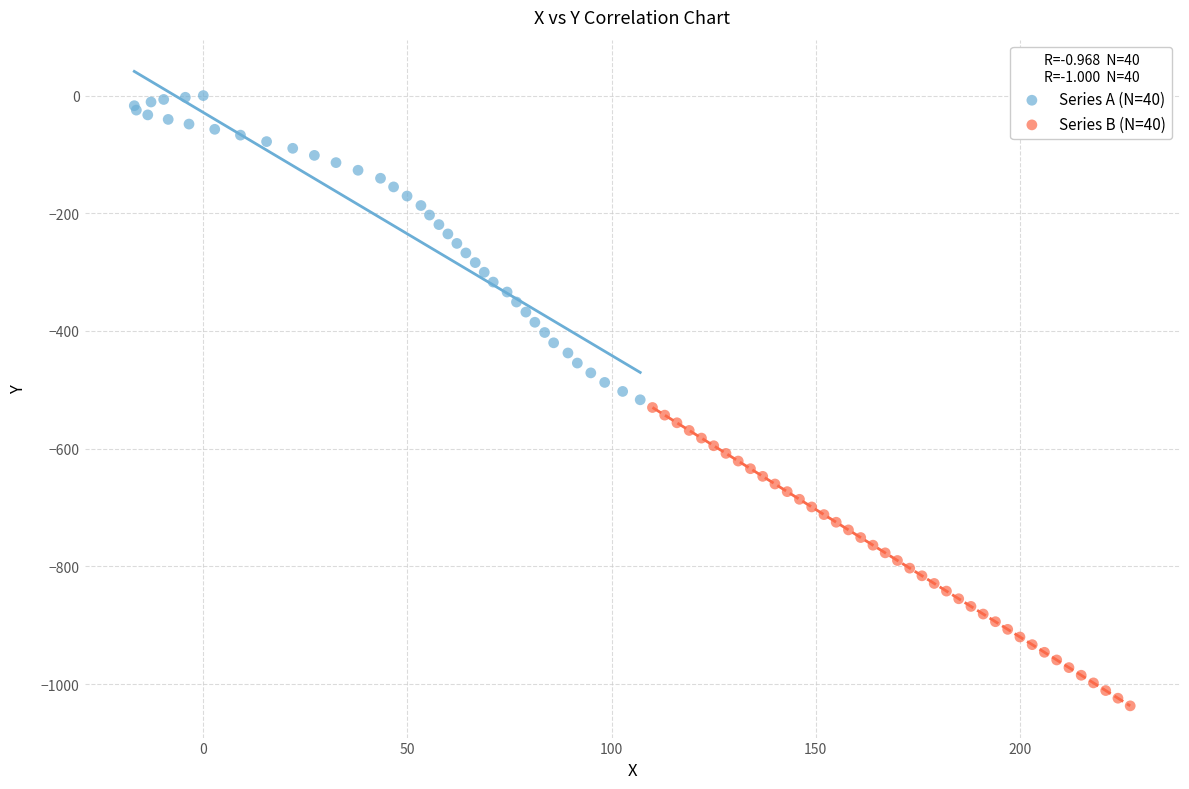

Which series contains the lowest Y value?

Series B (N=40)